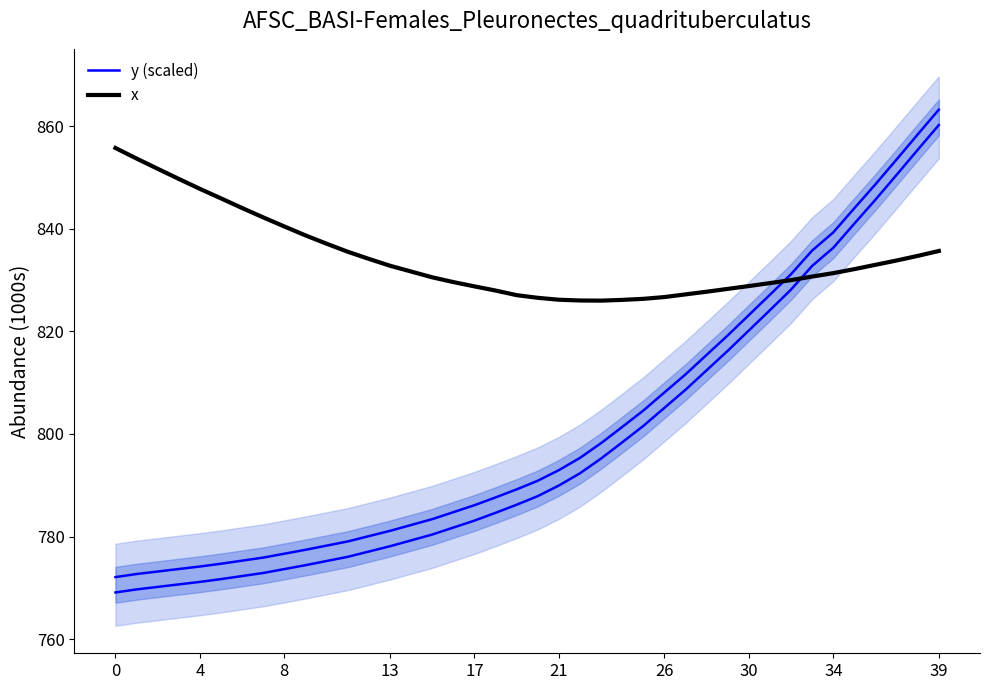

Which series has the largest range (max minus min)?

y (scaled)